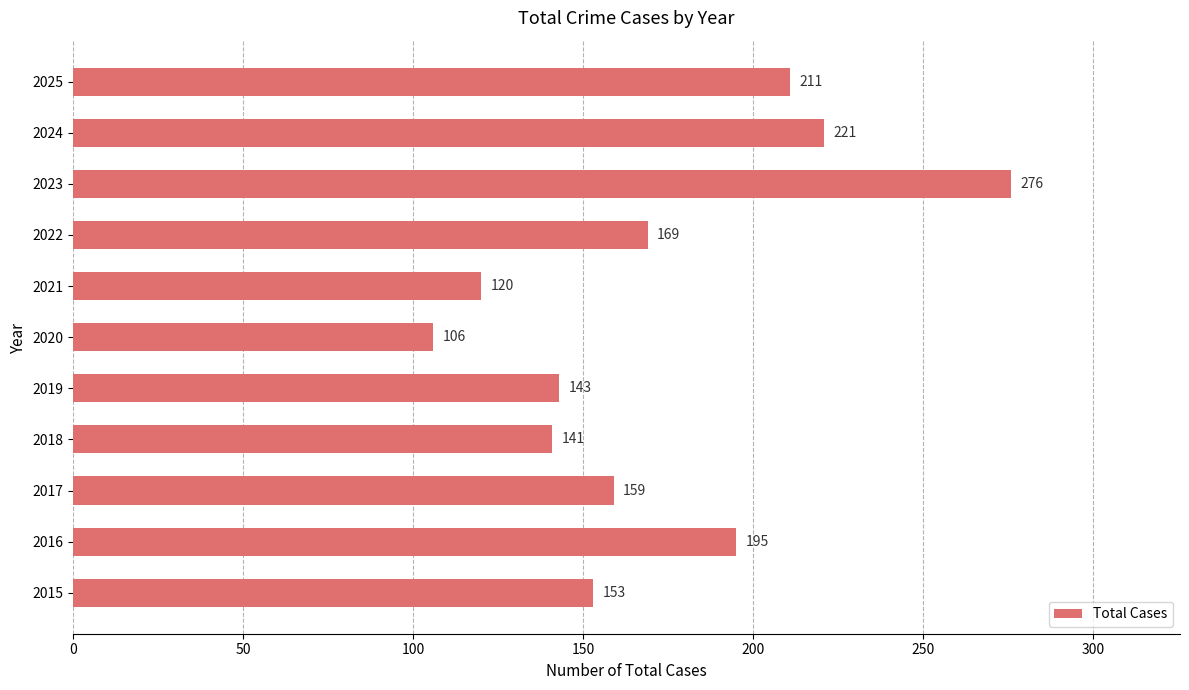

Reading bottom to top, list all the values displayed in this chart.

2015=153	2016=195	2017=159	2018=141	2019=143	2020=106	2021=120	2022=169	2023=276	2024=221	2025=211